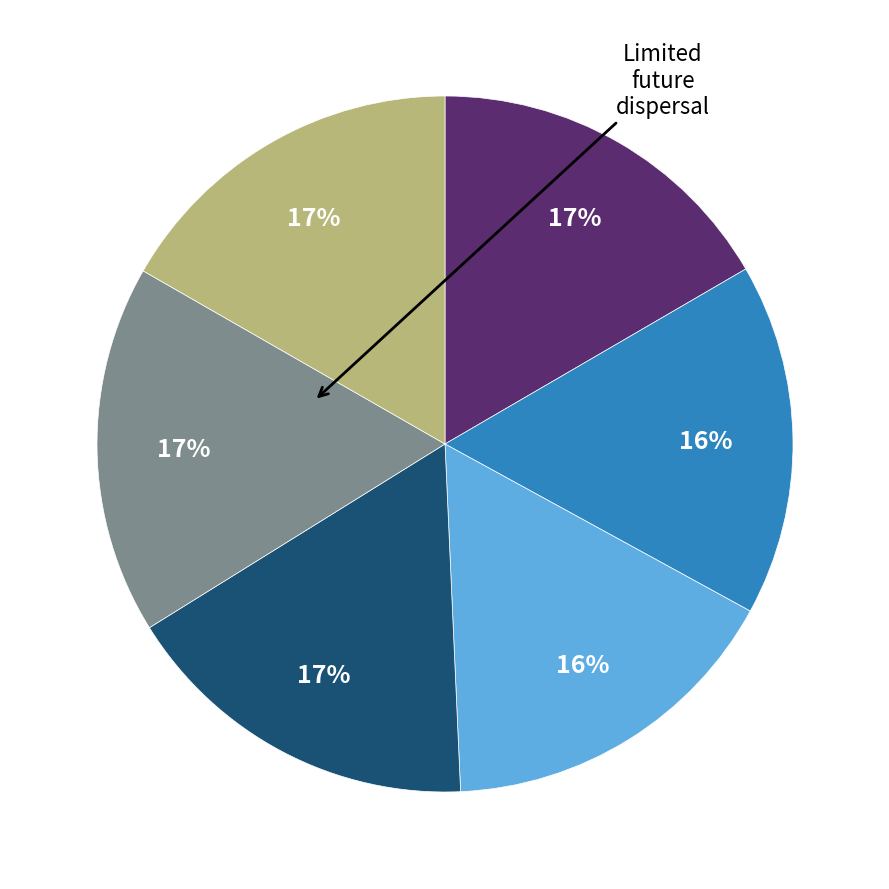

To the nearest percent, what is the difference between the largest and smallest slice percentages?

1%